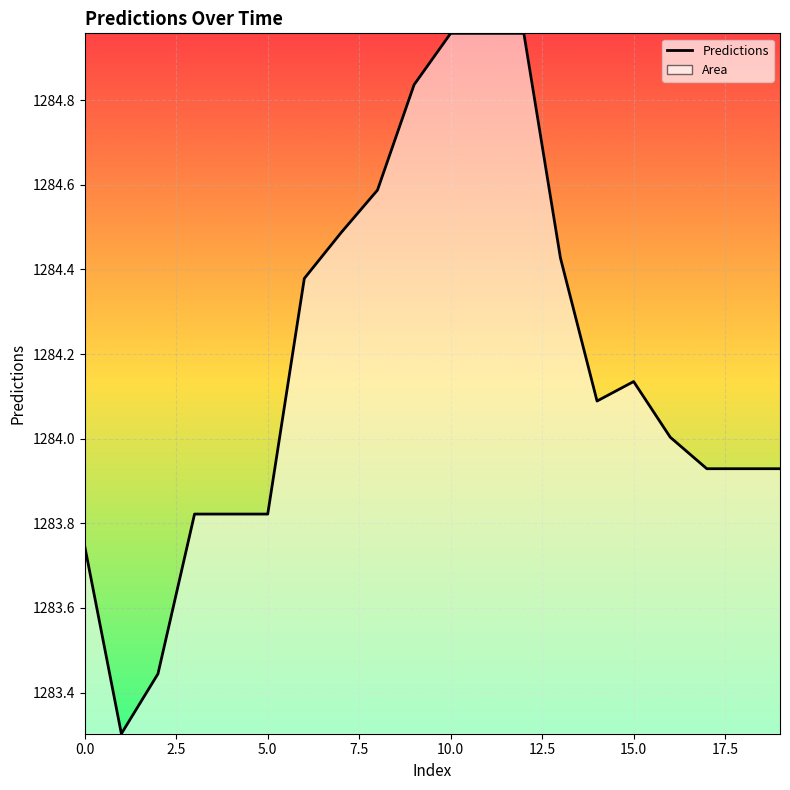

What is the difference between the maximum and minimum values?

1.7